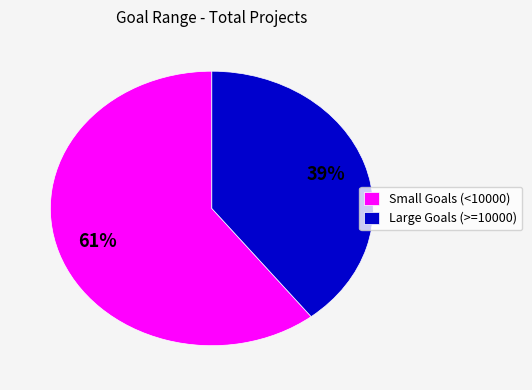

To the nearest percent, what is the average slice percentage?

50%